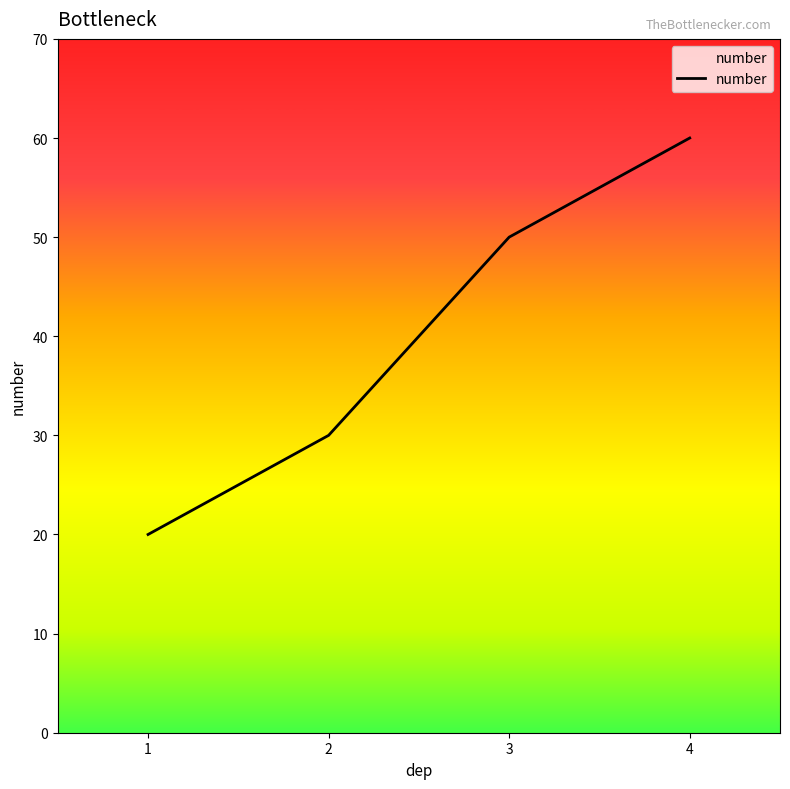

Where is the data nearest to the value 40?

2